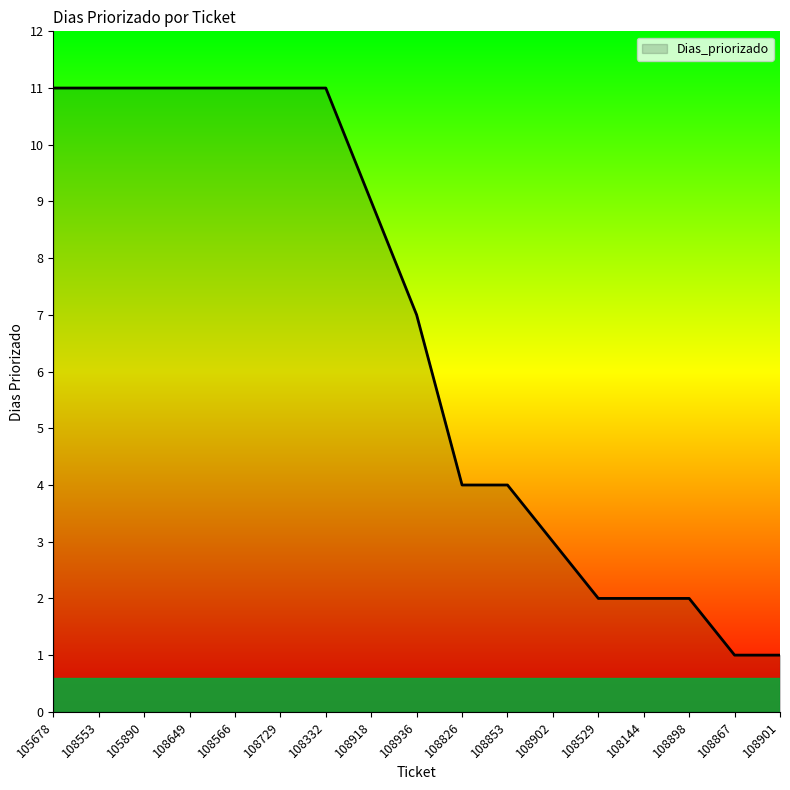

The chart shows a value of 4 at 105890. True or false?

False